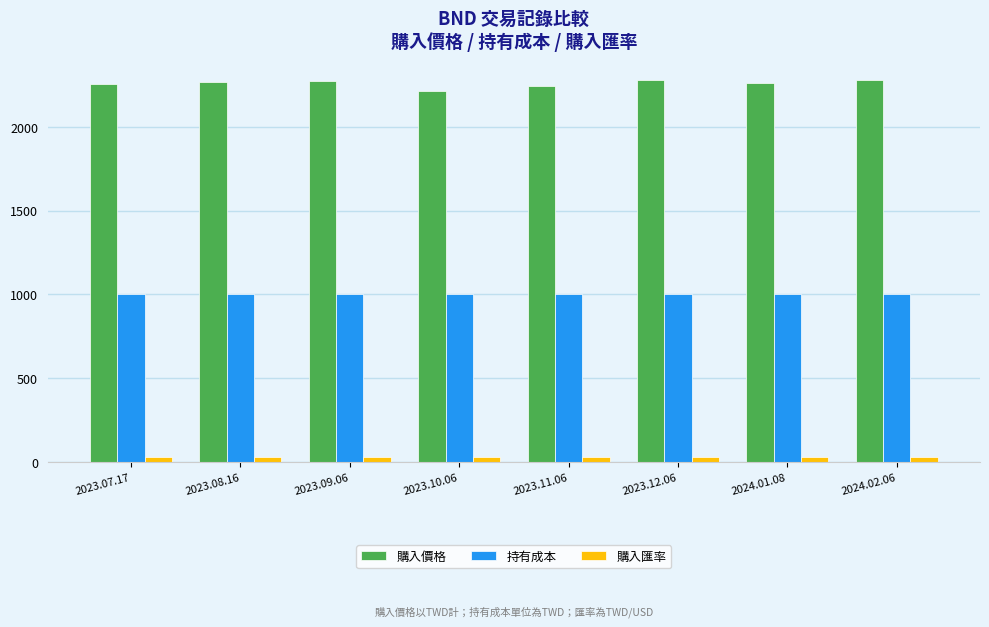

What position from the right is 2024.02.06?

1